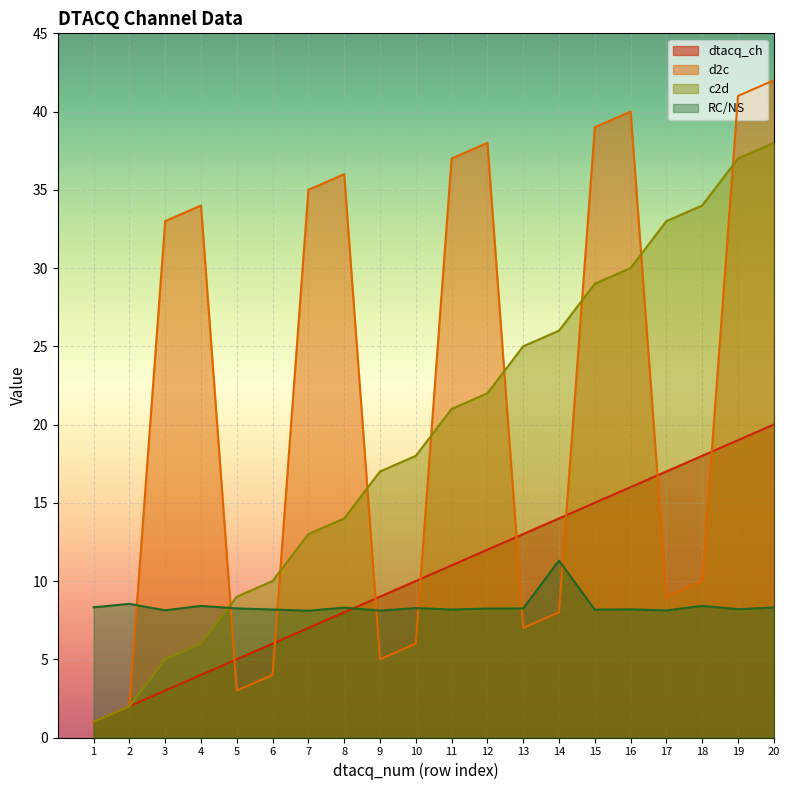

True or false: c2d has more than 2 interior local peaks.

False